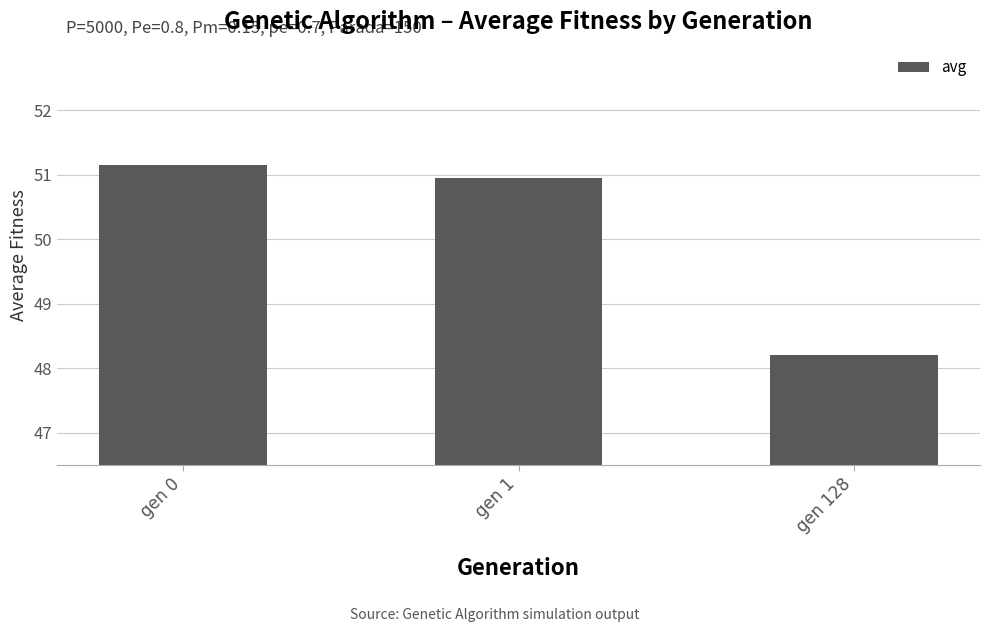

Are the bars grouped side by side (vs. stacked)?

No